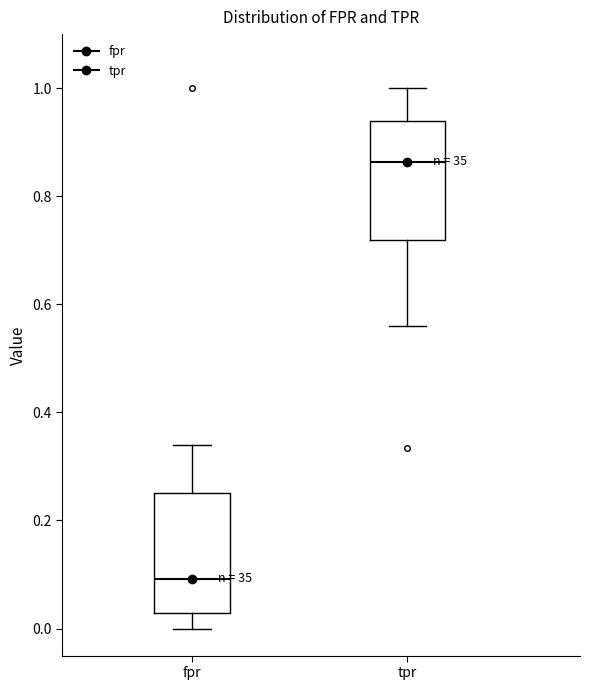

Reading left to right, read every box against the y-axis: the position of its median line, the range the box covers, and the ends of its whiskers. The values are not printed on the chart, so give them approximately, as read against the axis.

fpr: median 0.10, box 0.02 to 0.26, whiskers 0.00 to 0.34
tpr: median 0.86, box 0.72 to 0.94, whiskers 0.56 to 1.00